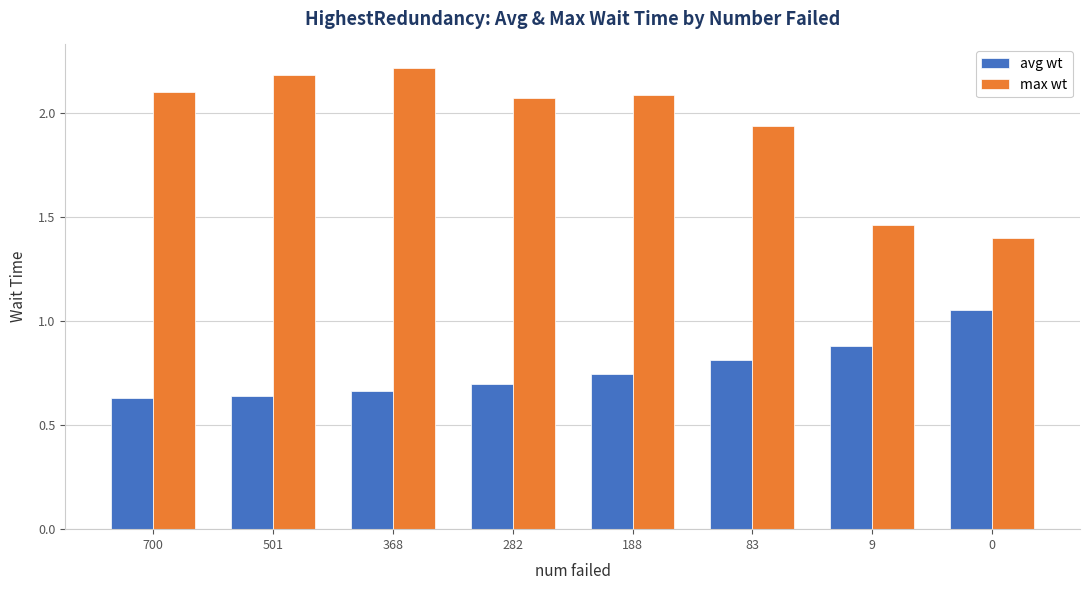

Which series has the largest total across all categories?

max wt